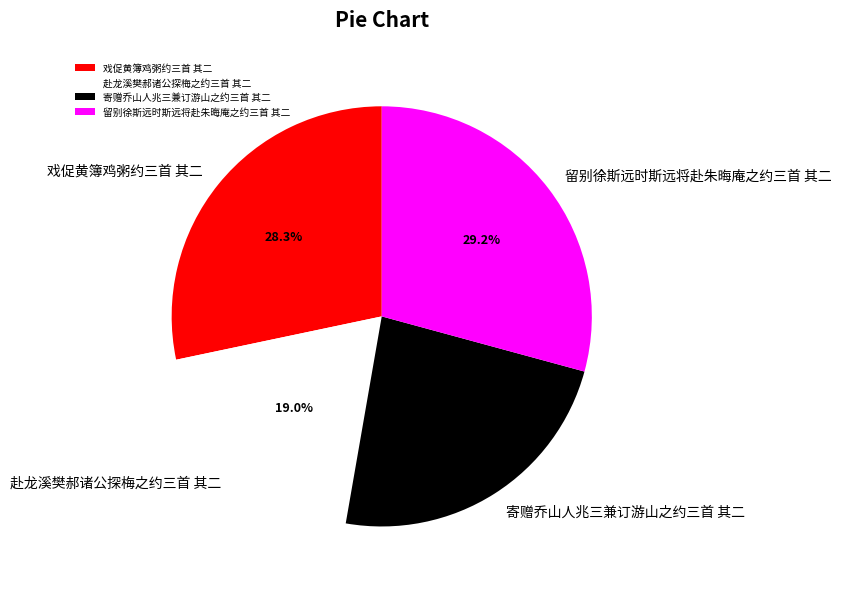

Does any single category account for the majority?

No